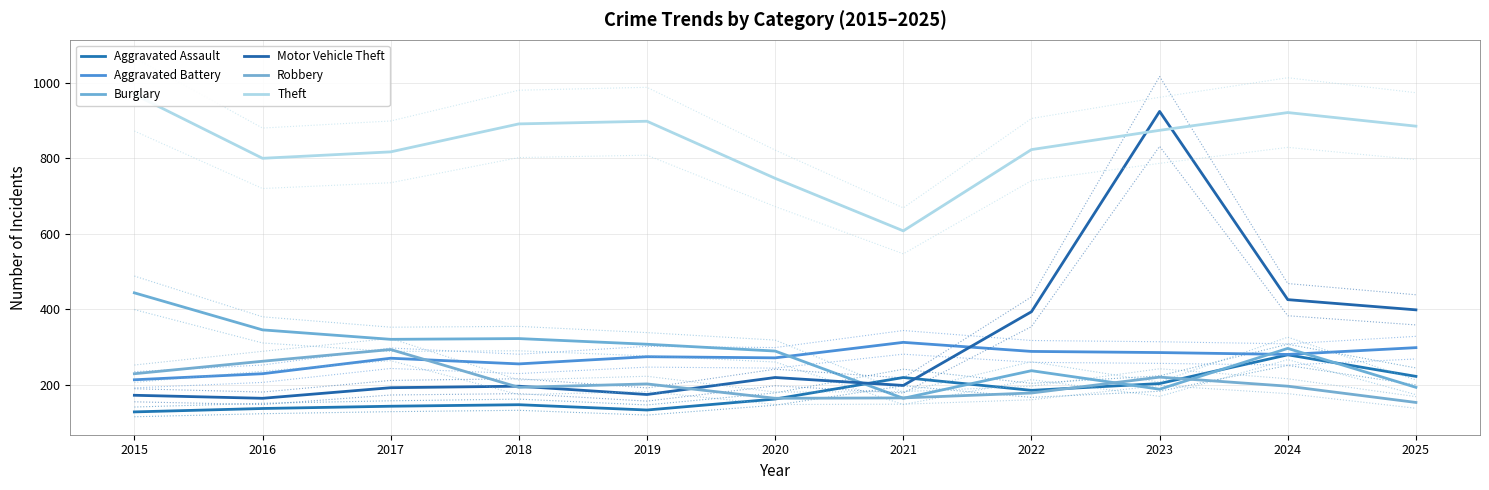

Between 2017 and 2016, which is larger?

2017